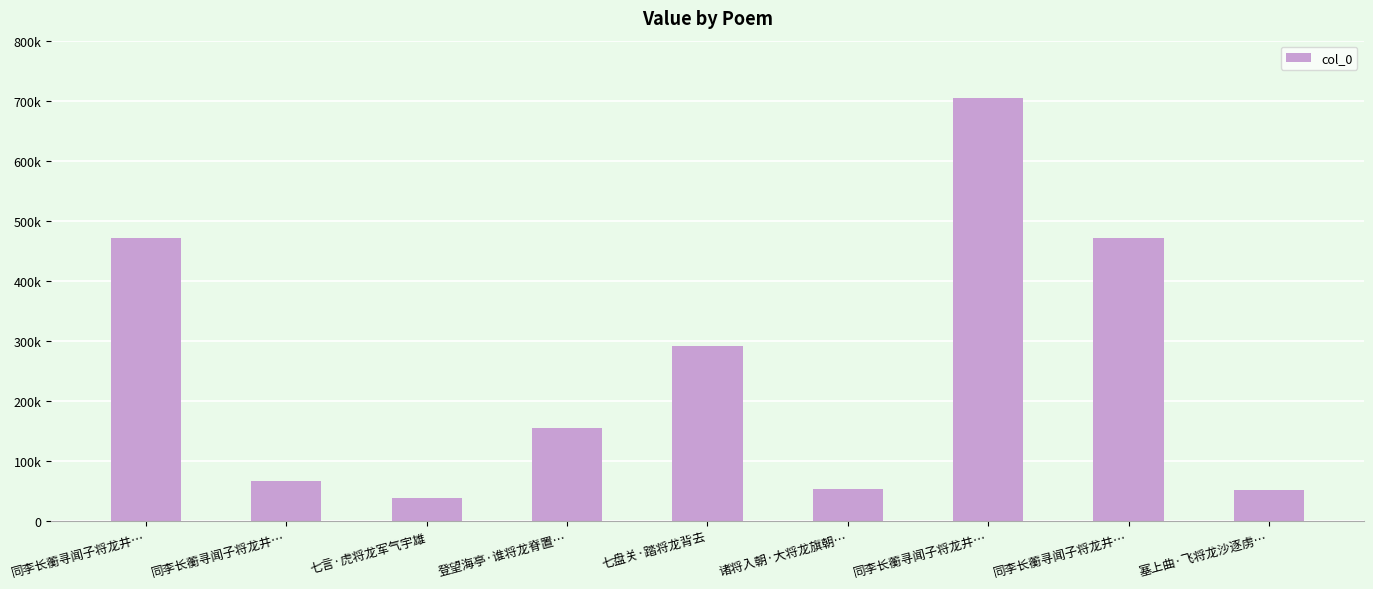

Approximately how many times larger is the value at 同李长蘅寻闻子将龙井… compared to 七盘关·踏将龙背去?

2.4